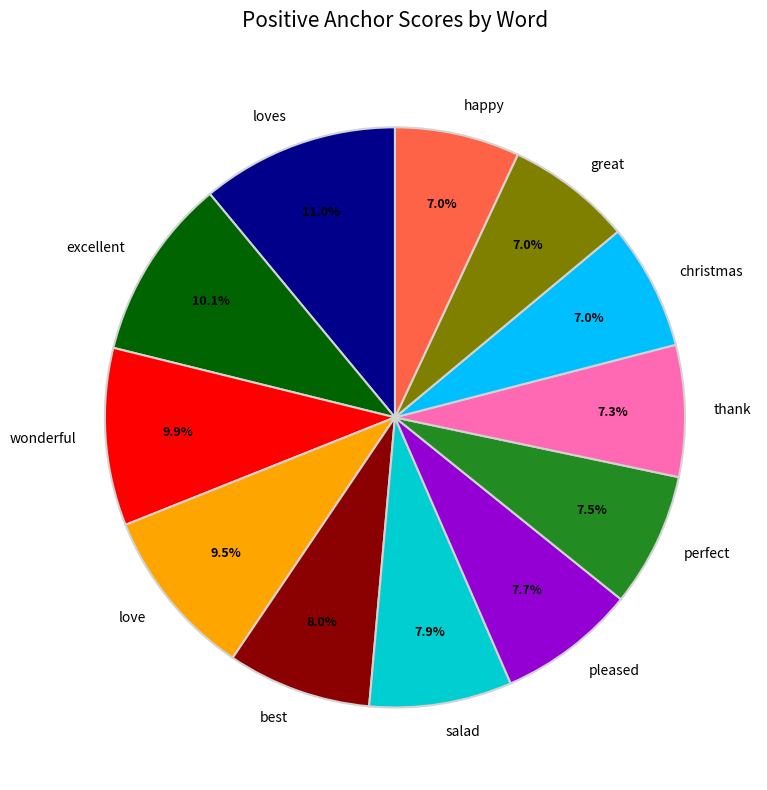

What is the largest slice in the pie chart?

loves